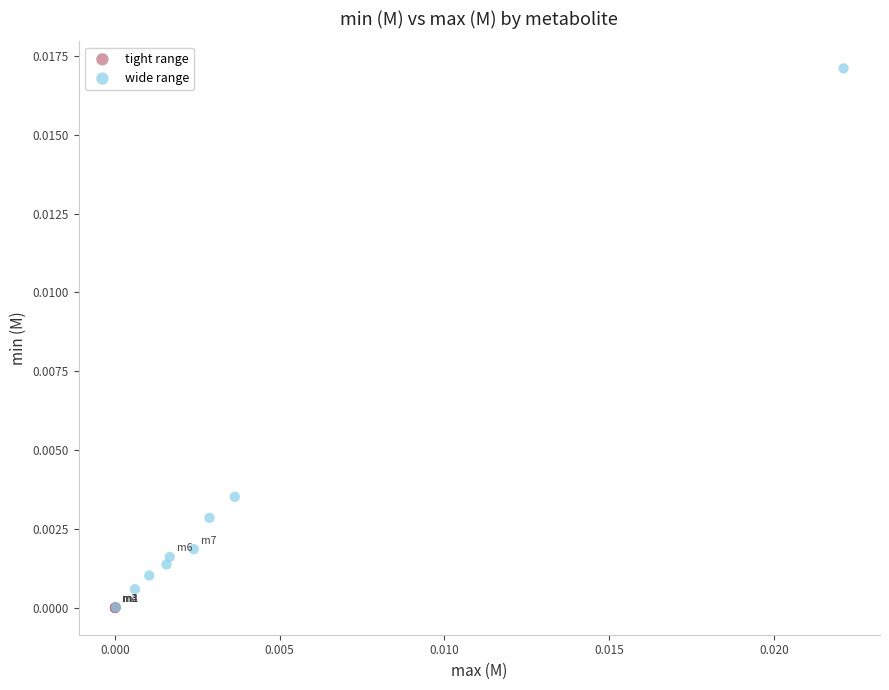

Which series has the widest spread of Y values?

wide range